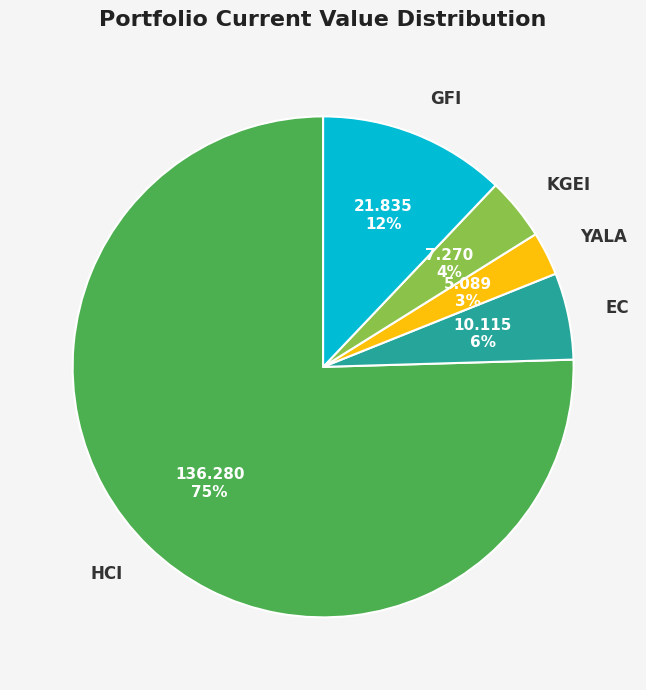

Is the sum of YALA and KGEI greater than half?

No